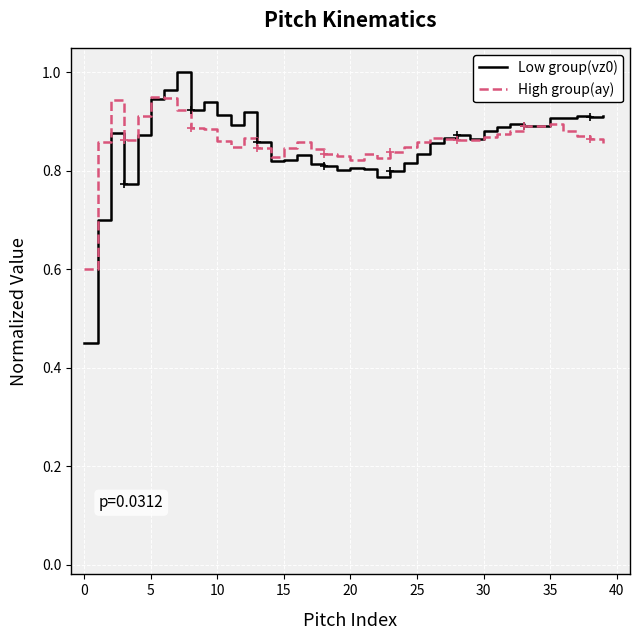

Which series has the largest range (max minus min)?

Low group(vz0)